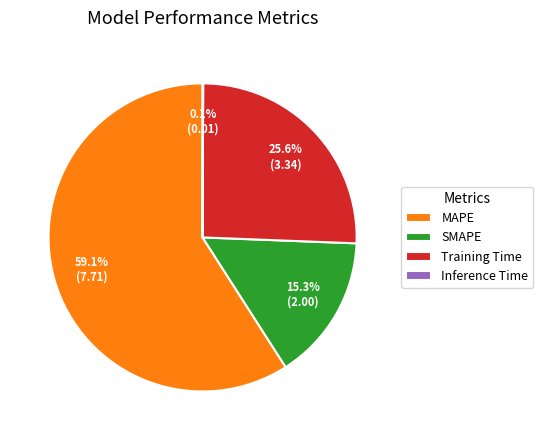

Approximately how many times larger is the value at SMAPE compared to MAPE?

0.3